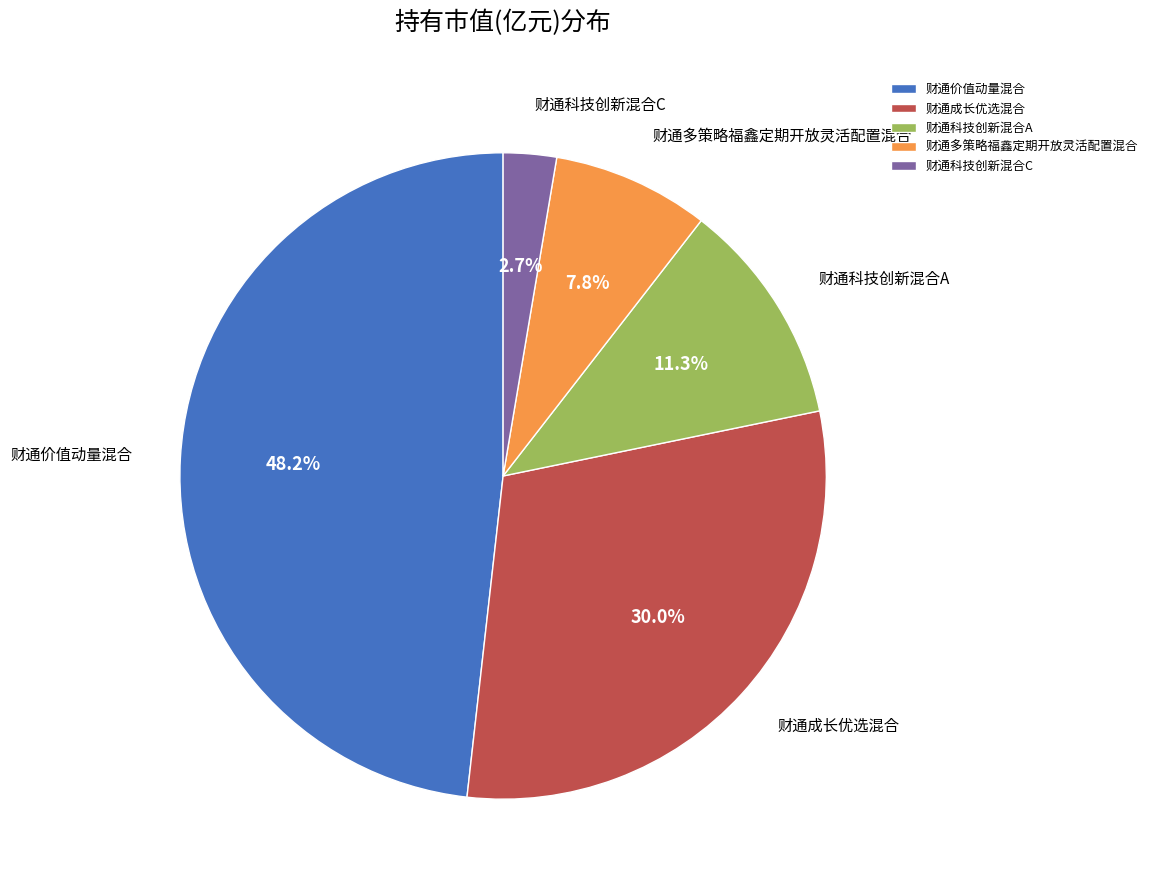

To the nearest percent, what portion does 财通多策略福鑫定期开放灵活配置混合 represent?

8%